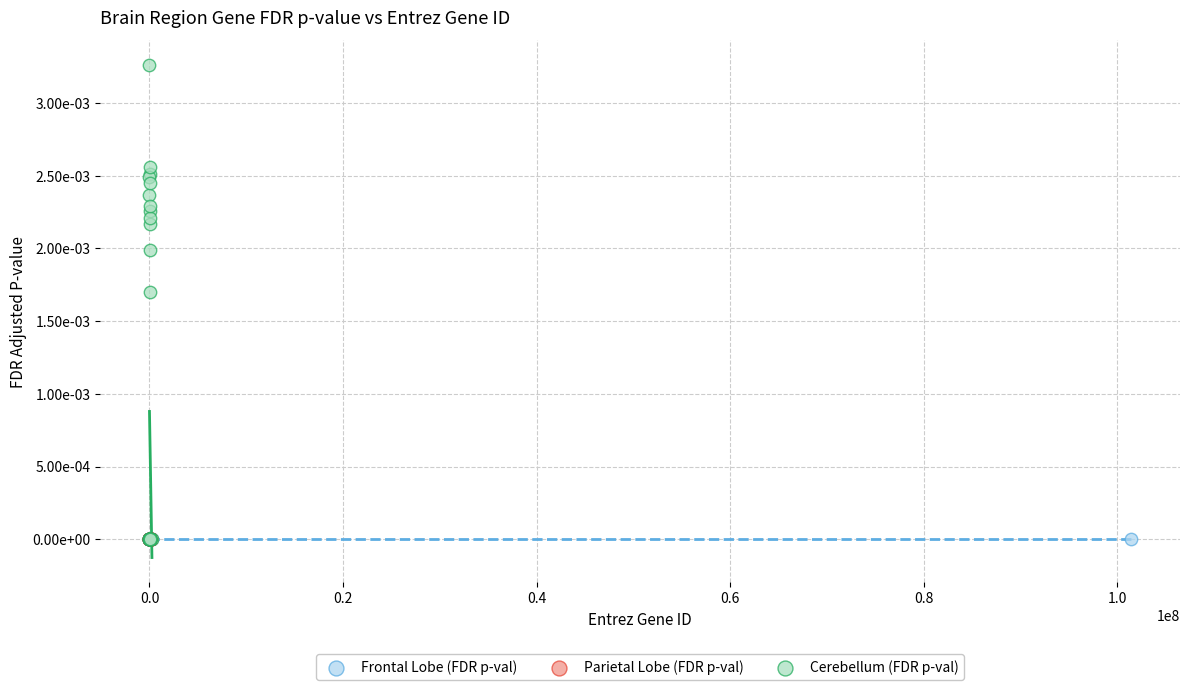

Which series reaches the maximum Y coordinate?

Cerebellum (FDR p-val)